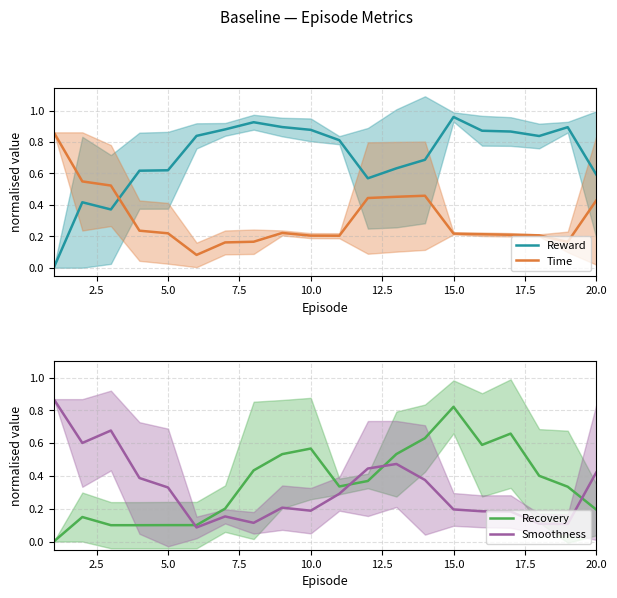

How many times do Reward and Time cross each other?

1